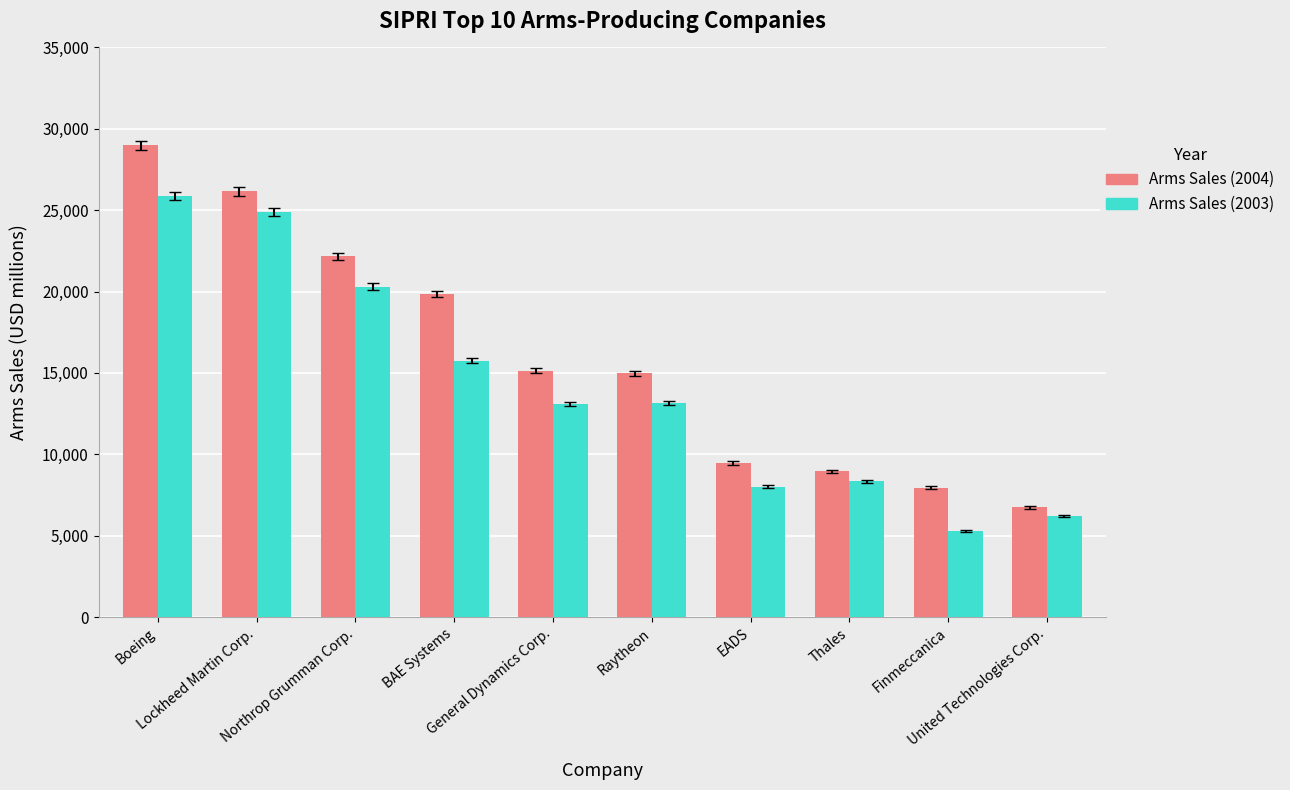

At which label does Arms Sales (2004) reach its minimum?

United Technologies Corp.